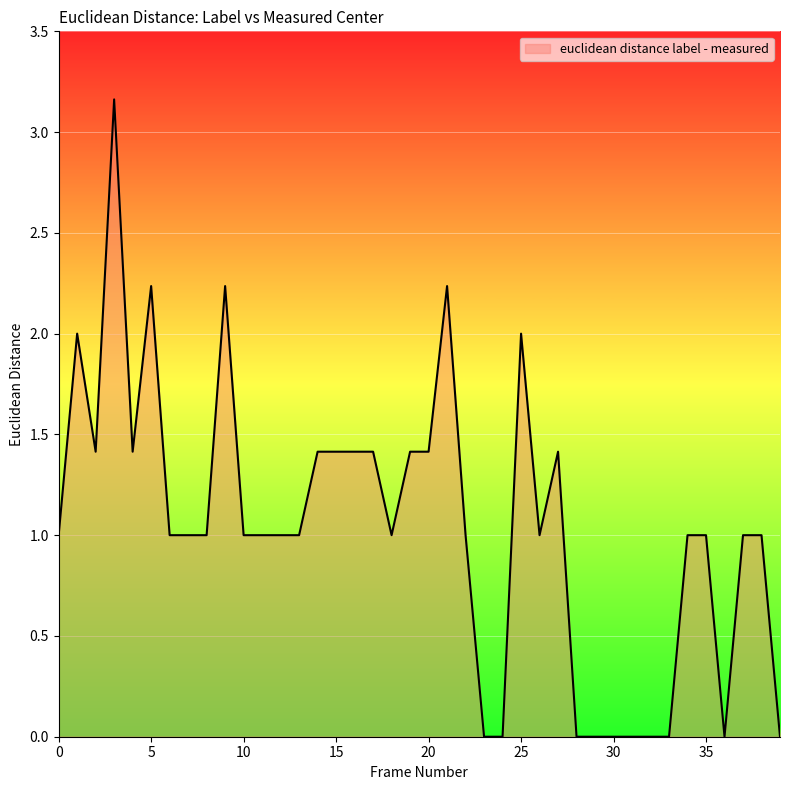

How many points are lower than both their immediate neighbors (excluding endpoints)?

5